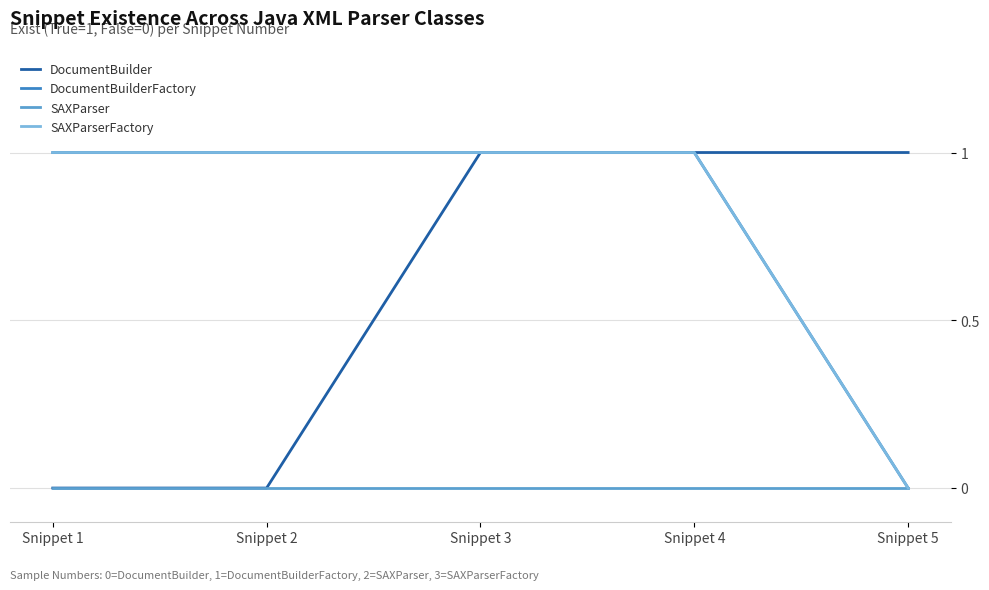

Which has a higher value, Snippet 2 or Snippet 4?

Snippet 4